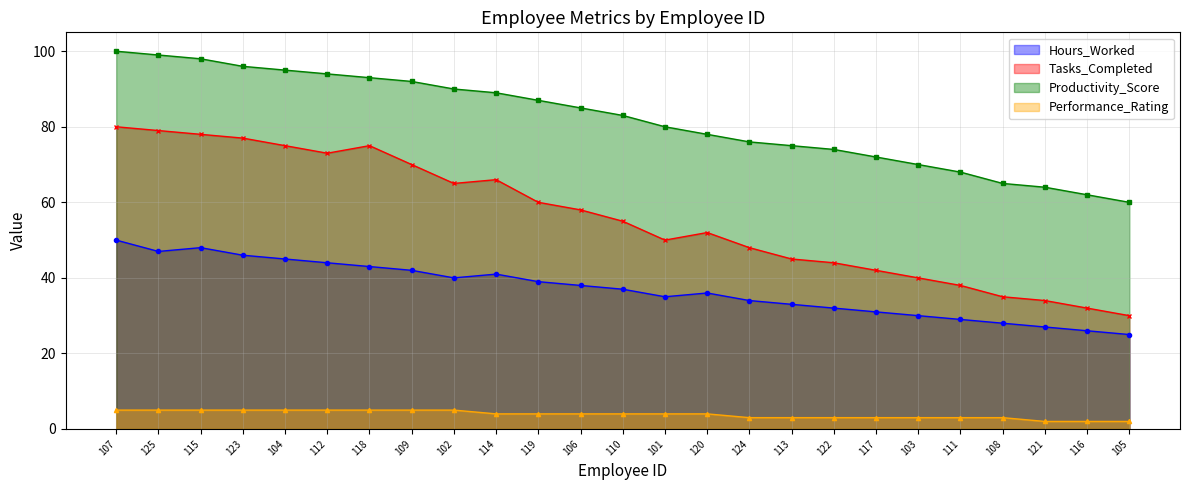

What are all the series names shown in the legend?

Hours_Worked, Tasks_Completed, Productivity_Score, Performance_Rating